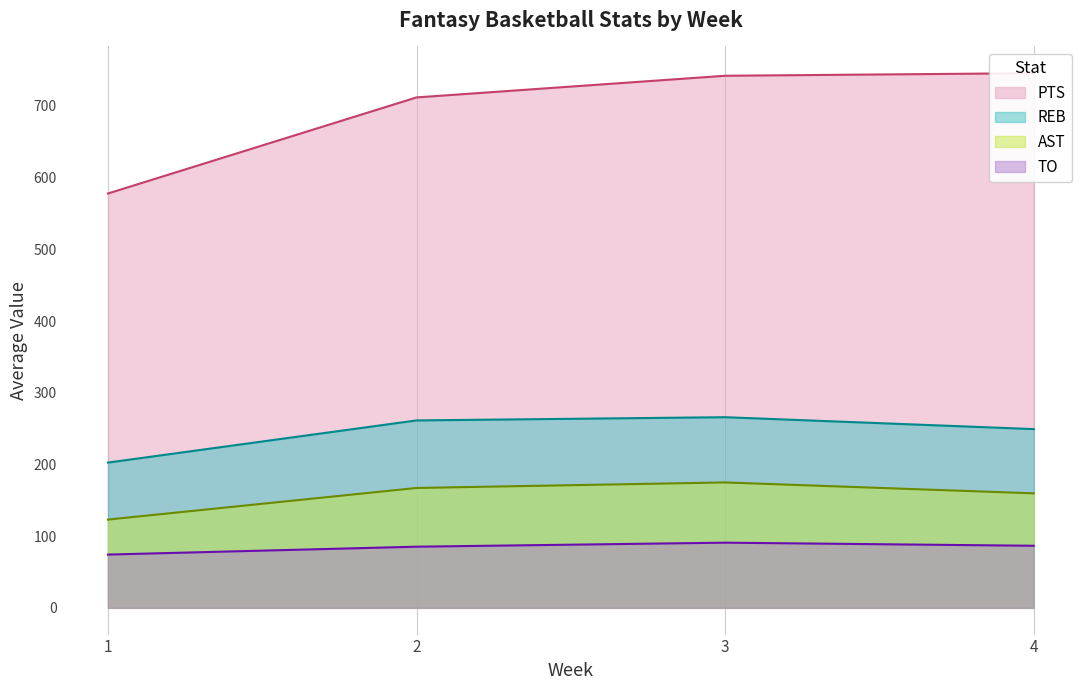

True or false: PTS has more than 1 points higher than both neighbors.

False